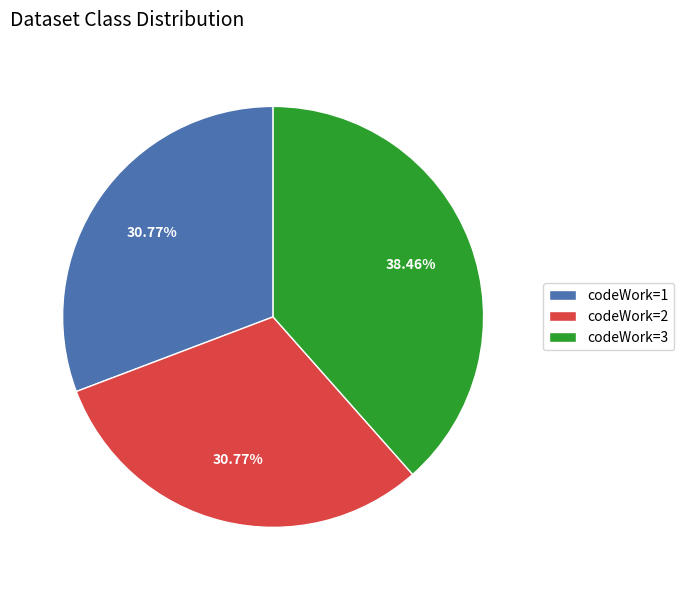

Does codeWork=2 represent more than half of the total?

No